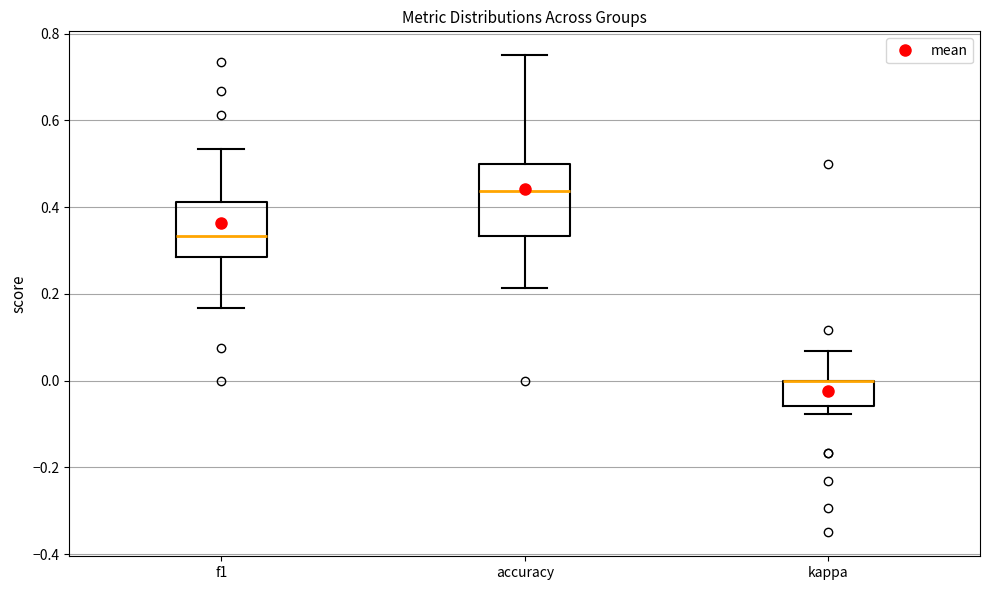

Comparing the boxes themselves (not the whiskers), which one is the tallest?

accuracy